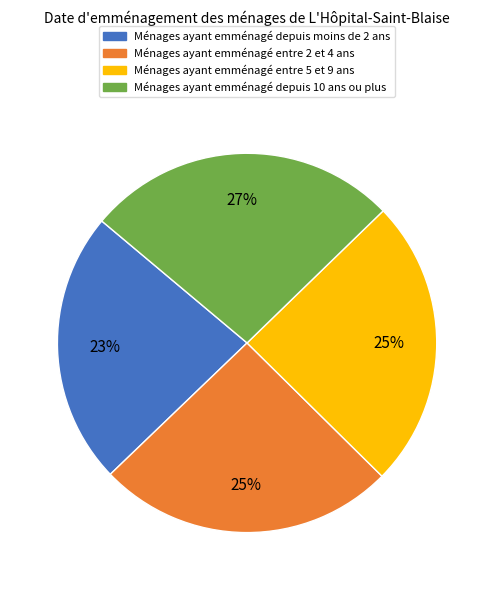

To the nearest percent, what is the average slice percentage?

25%